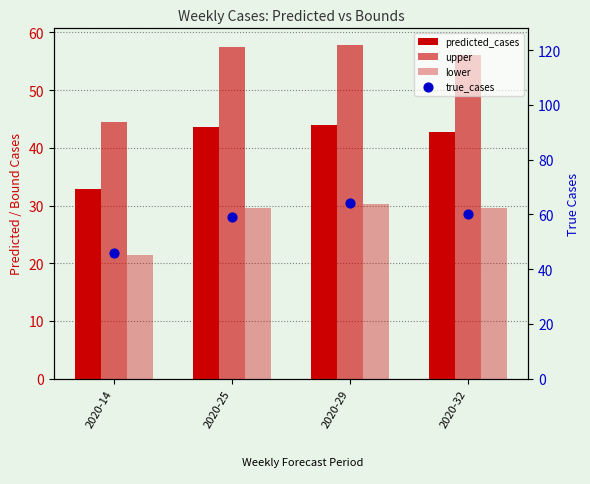

What are all the series names shown in the legend?

predicted_cases, upper, lower, true_cases